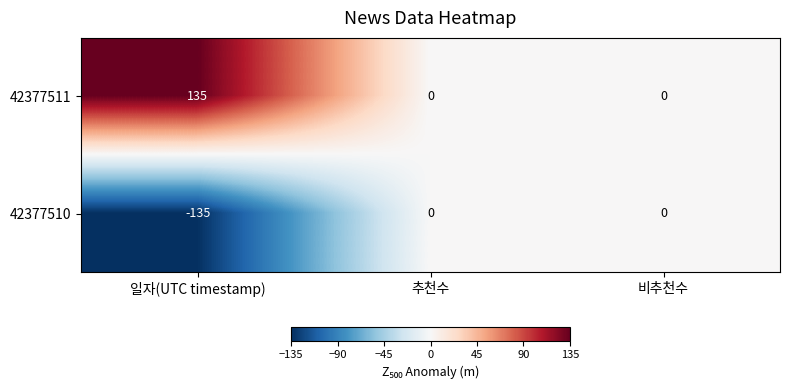

Reading left to right, extract all data points from this chart.

42377511: 일자(UTC timestamp)=135	추천수=0	비추천수=0
42377510: 일자(UTC timestamp)=-135	추천수=0	비추천수=0